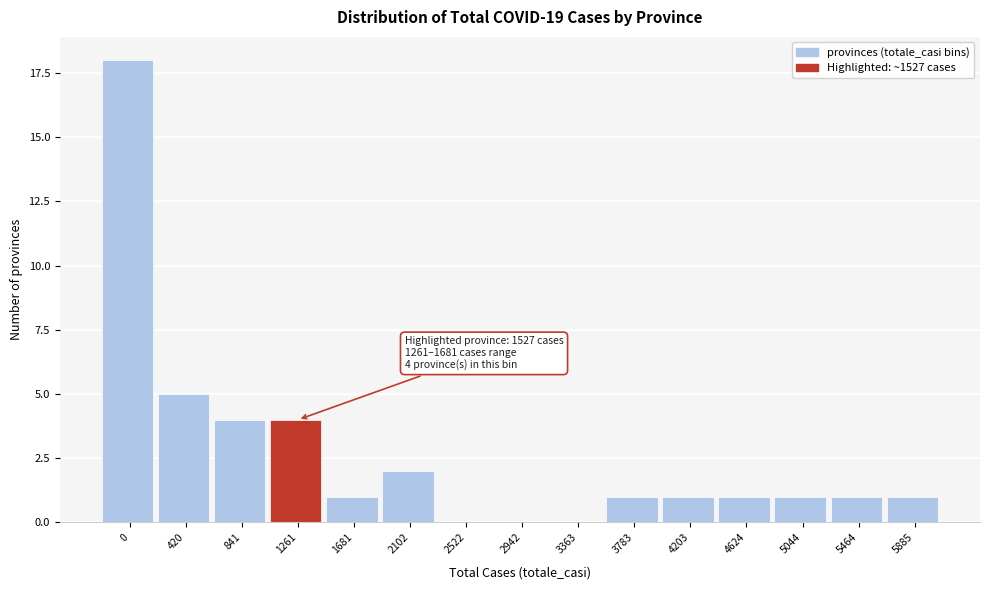

Reading left to right, transcribe all the data shown in this chart.

0=18	420=5	841=4	1261=4	1681=1	2102=2	2522=0	2942=0	3363=0	3783=1	4203=1	4624=1	5044=1	5464=1	5885=1